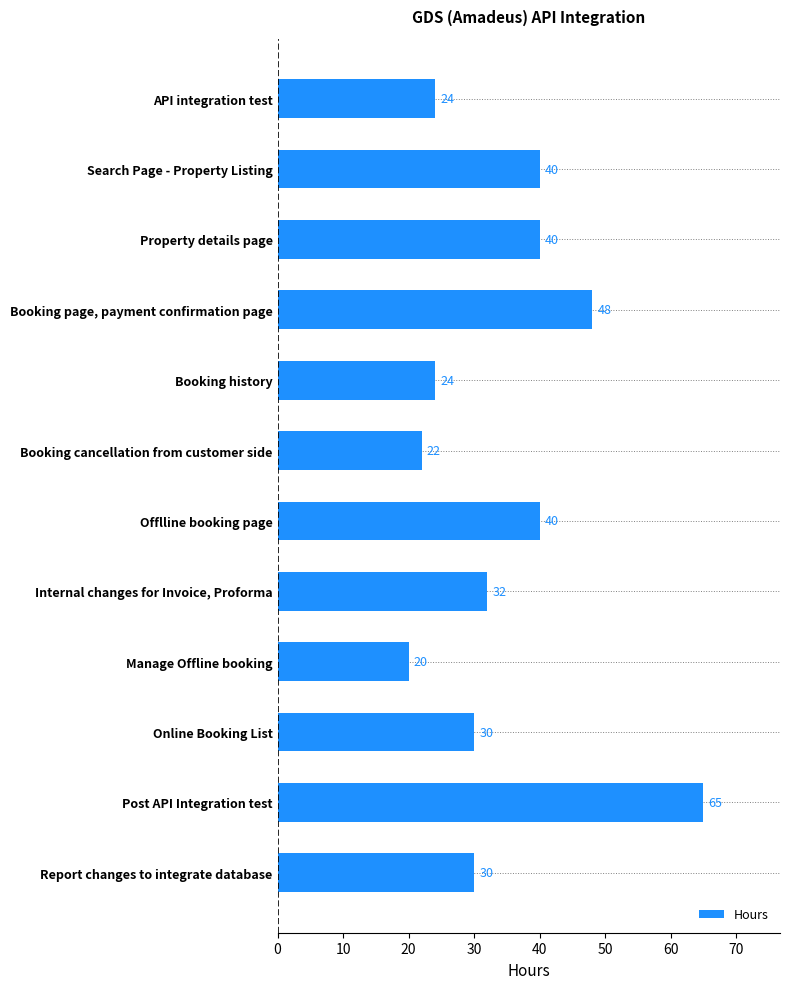

Reading top to bottom, extract all data points from this chart.

API integration test=24	Search Page - Property Listing=40	Property details page=40	Booking page, payment confirmation page=48	Booking history=24	Booking cancellation from customer side=22	Offlline booking page=40	Internal changes for Invoice, Proforma=32	Manage Offline booking=20	Online Booking List=30	Post API Integration test=65	Report changes to integrate database=30